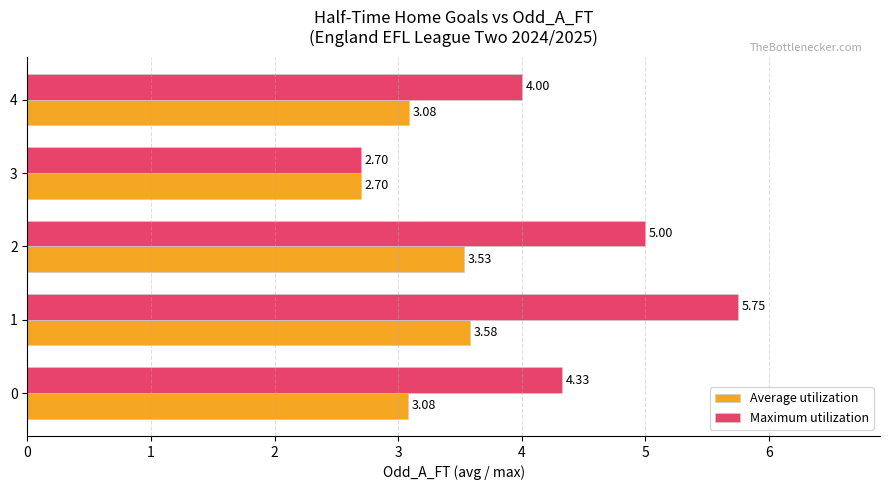

What is the sum of all Average utilization values?

16.0